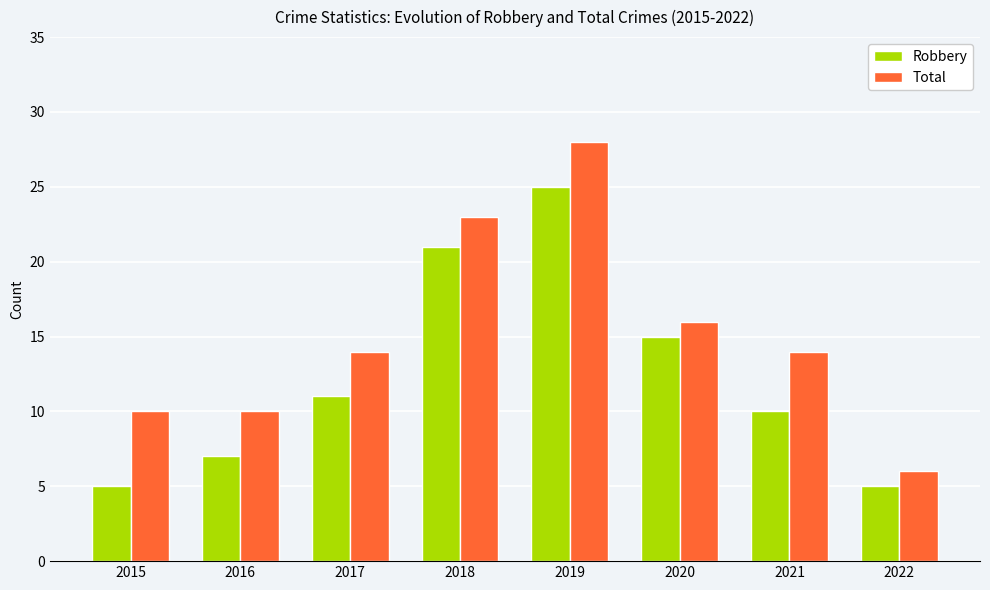

Which series has the largest range (max minus min)?

Total